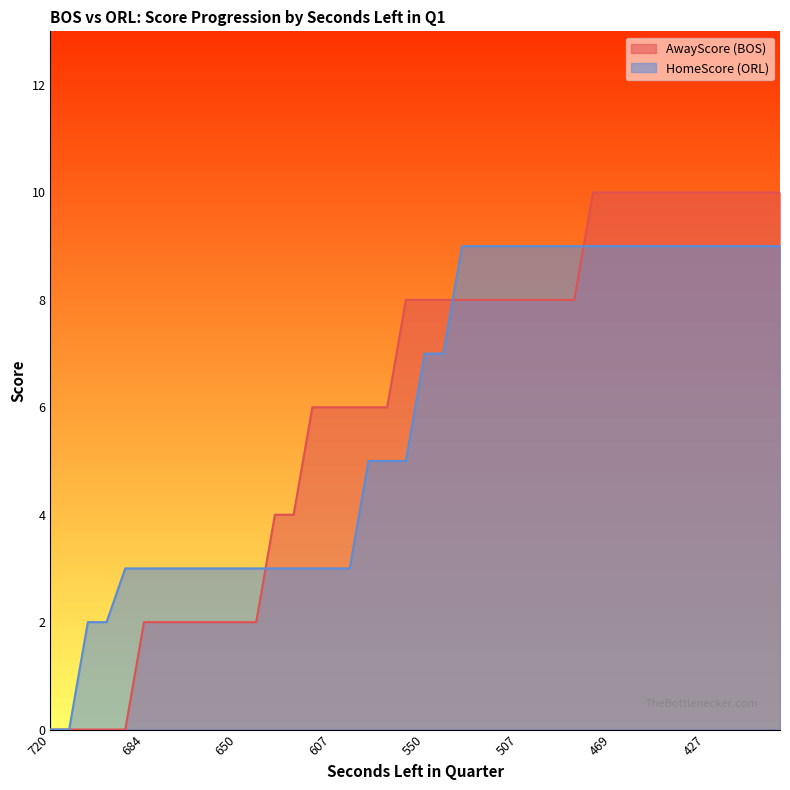

What is the difference between the AwayScore values at 699 and 650?

2